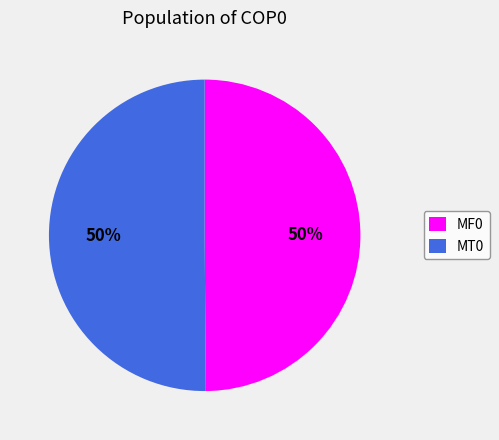

What percentage is the MF0 slice, to the nearest percent?

50%